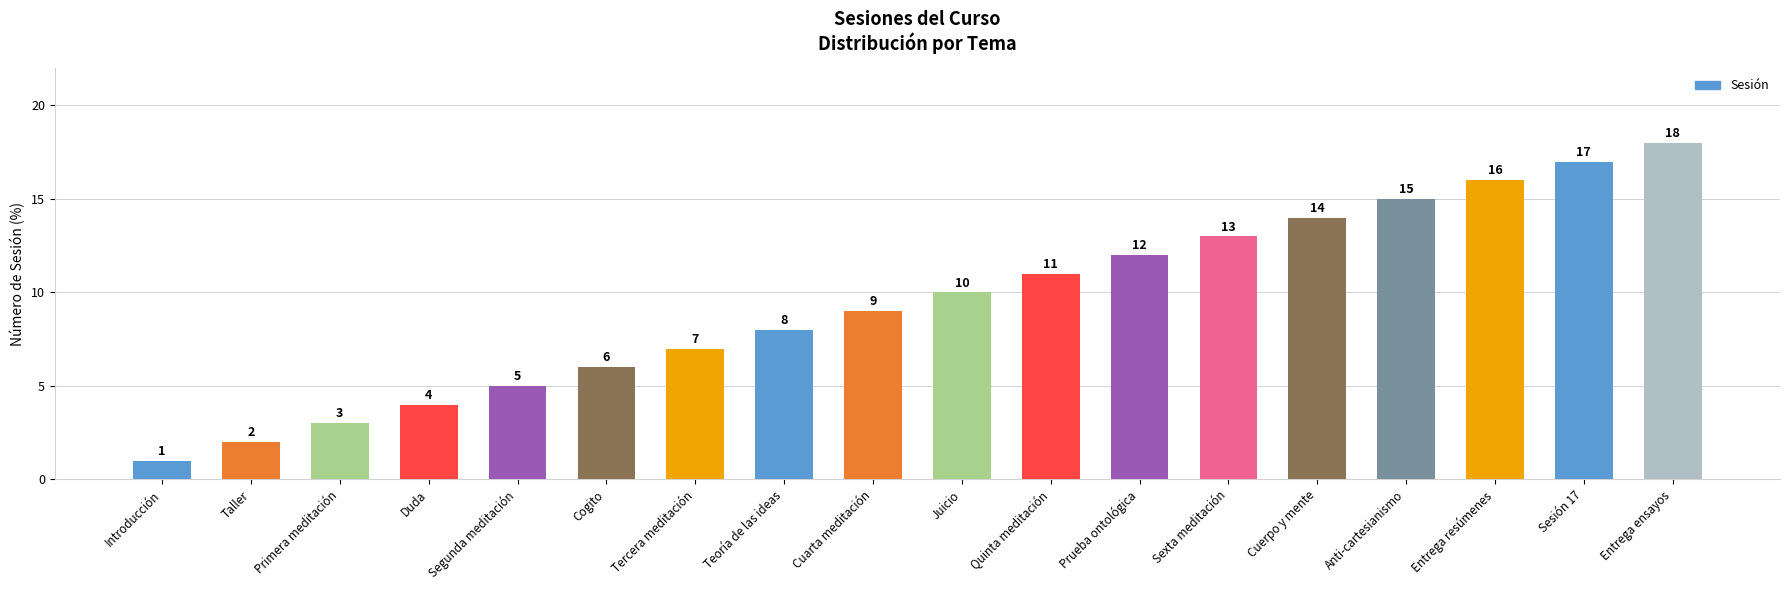

The value at Entrega ensayos is 4. True or false?

False